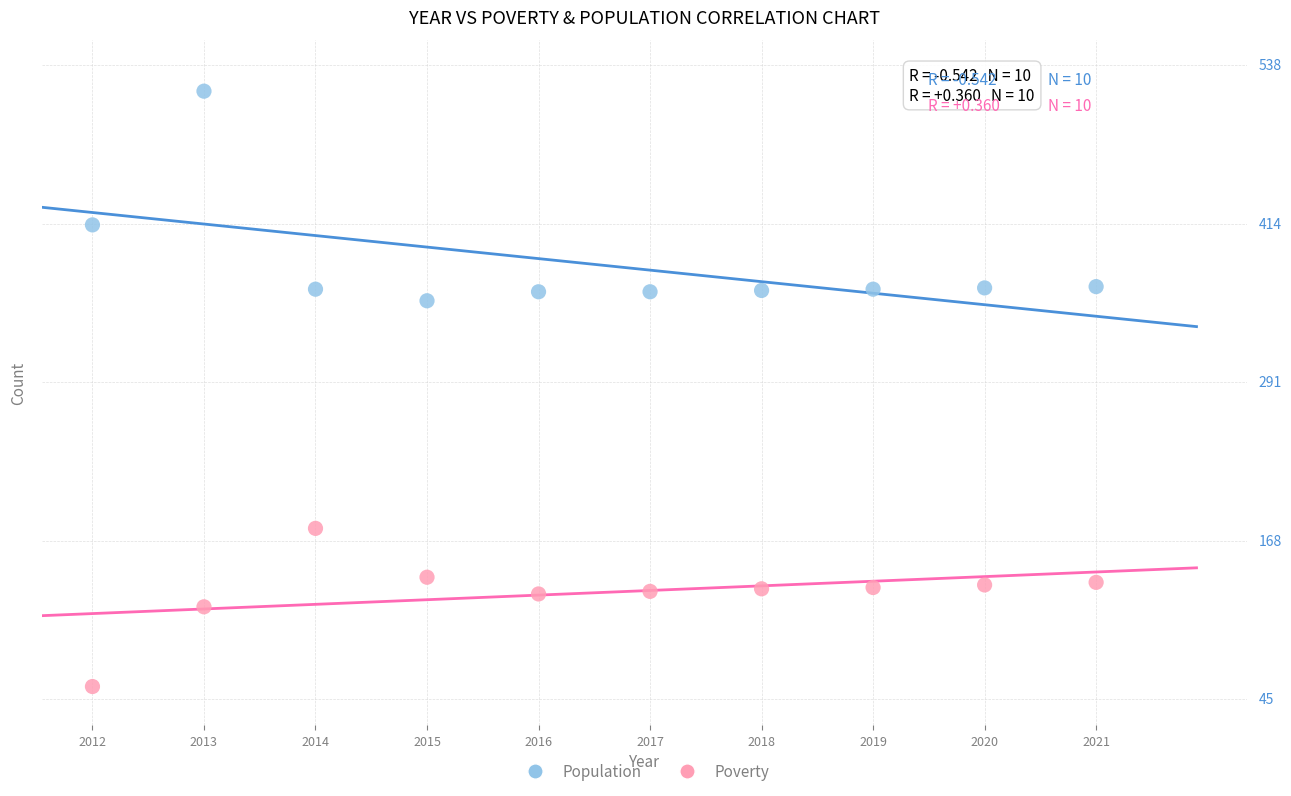

Which series reaches the maximum Y coordinate?

Population